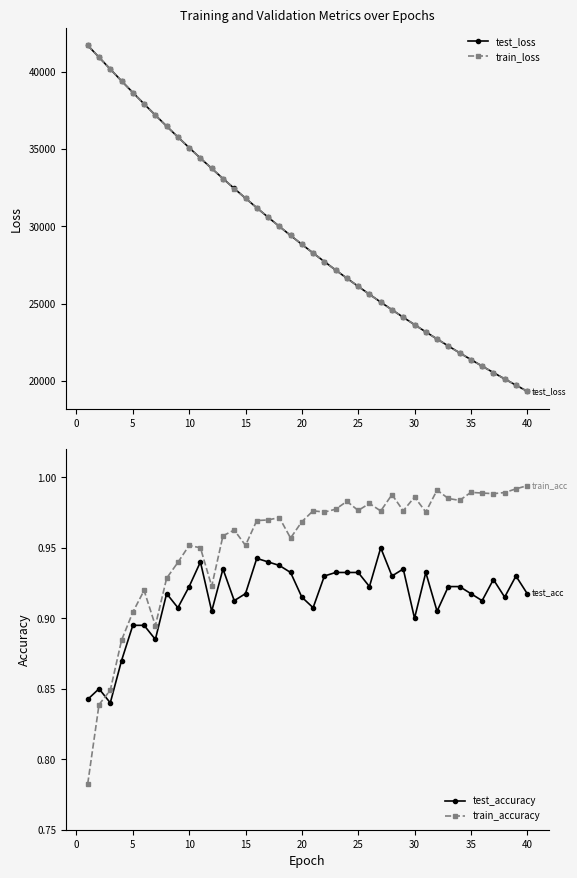

What is the minimum value for test_loss?

19333.6